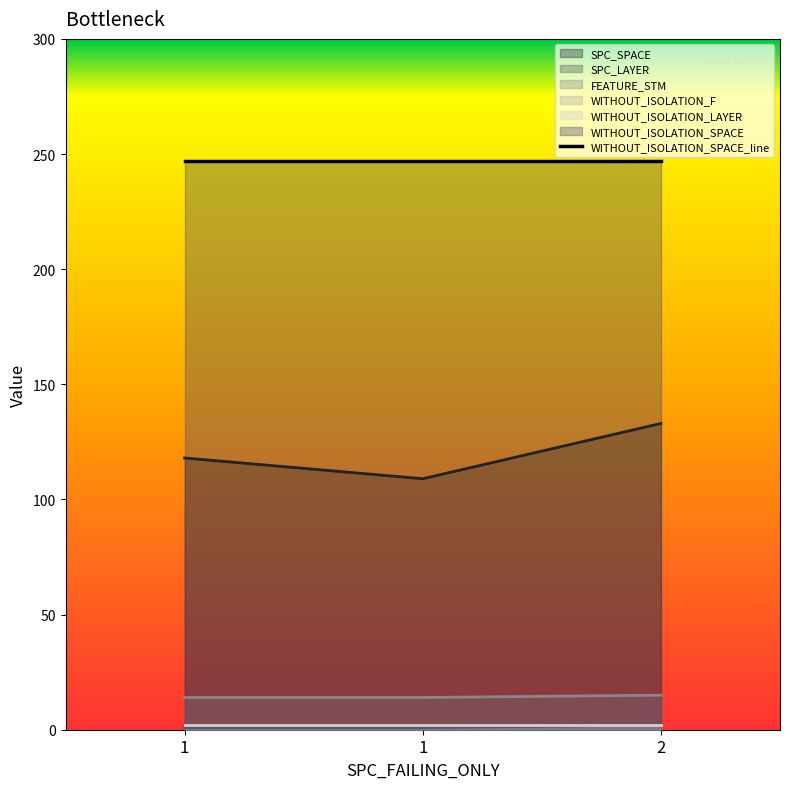

How many lines are shown in the chart?

3